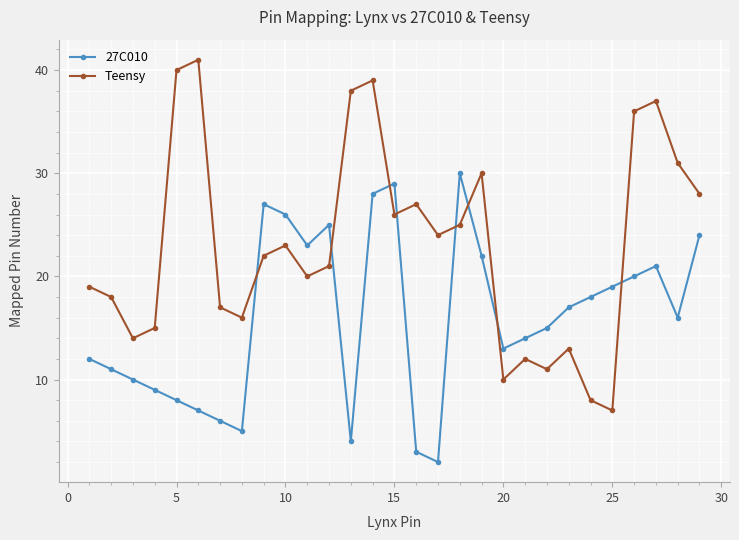

What is the minimum value for Teensy?

7